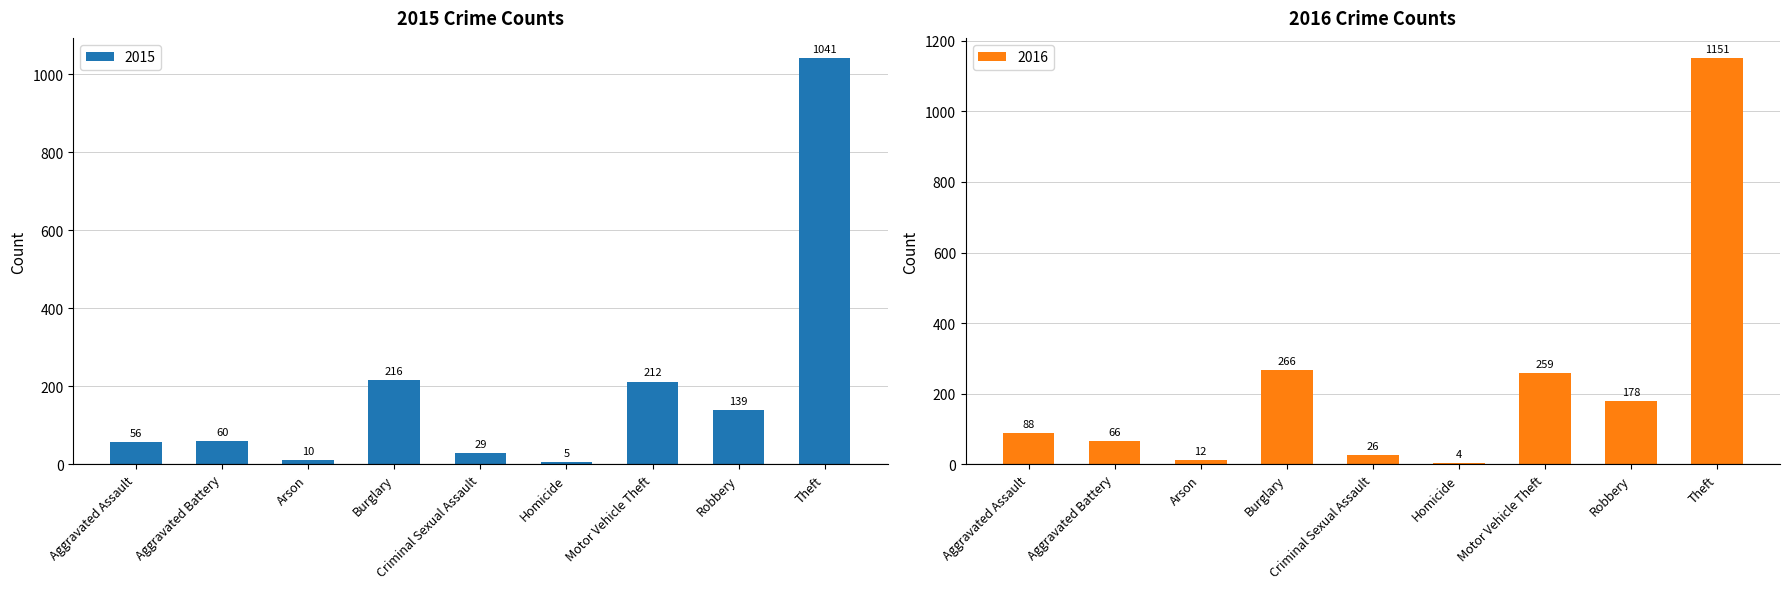

What is the difference between the highest and lowest values at Robbery?

39